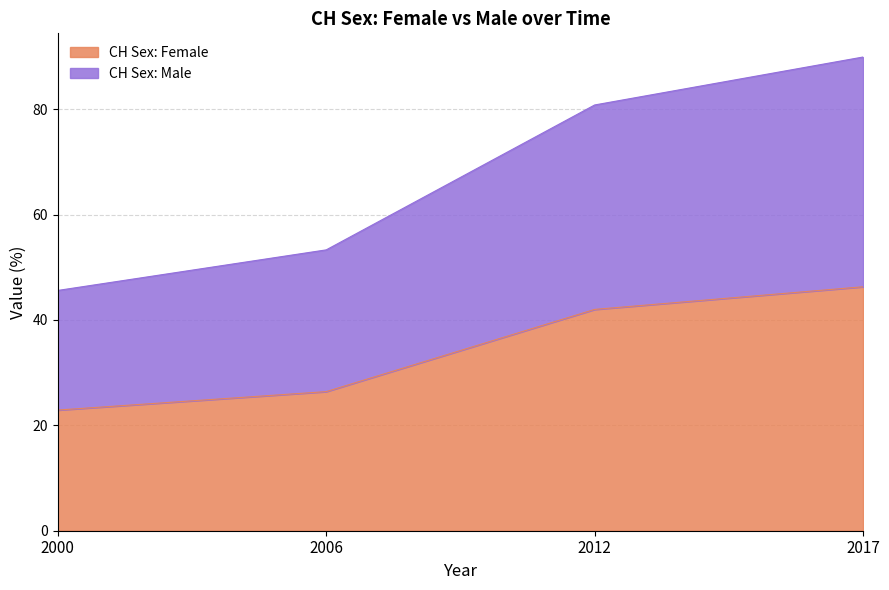

True or false: CH Sex: Female and CH Sex: Male cross at least once.

False